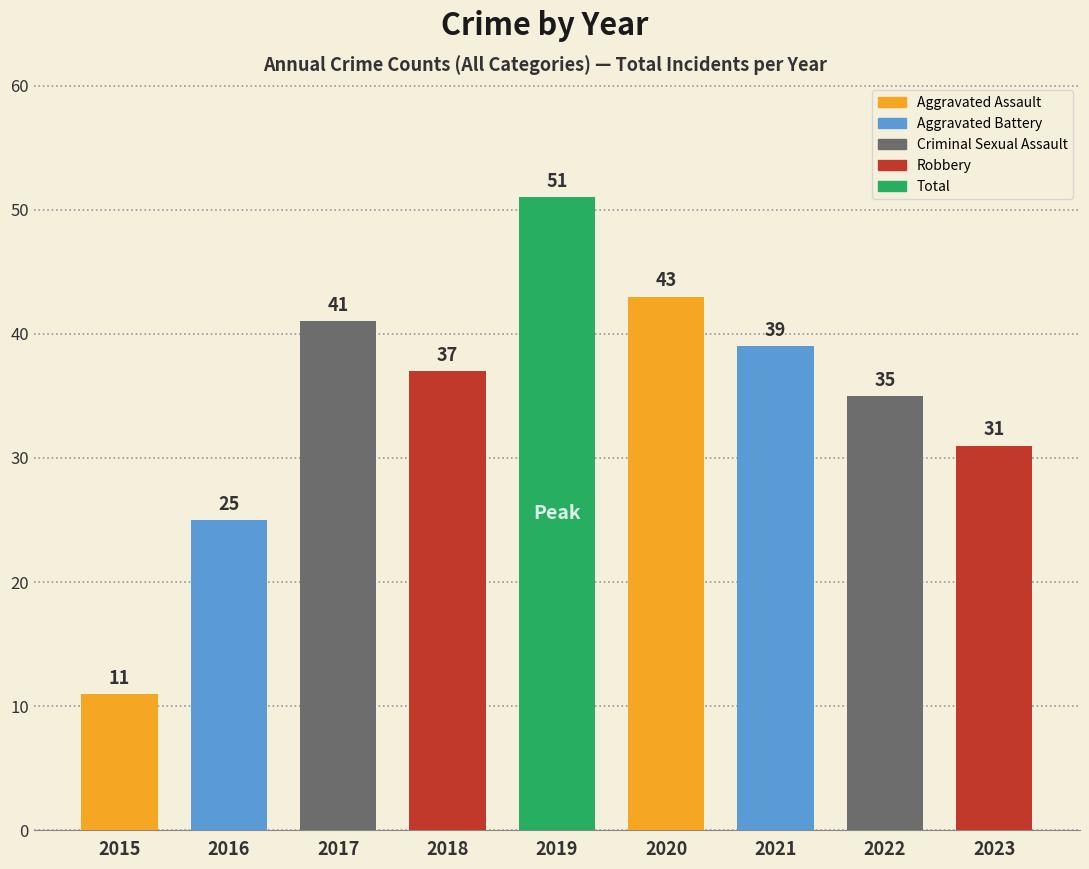

What is the value of the 4th bar from the left?

37